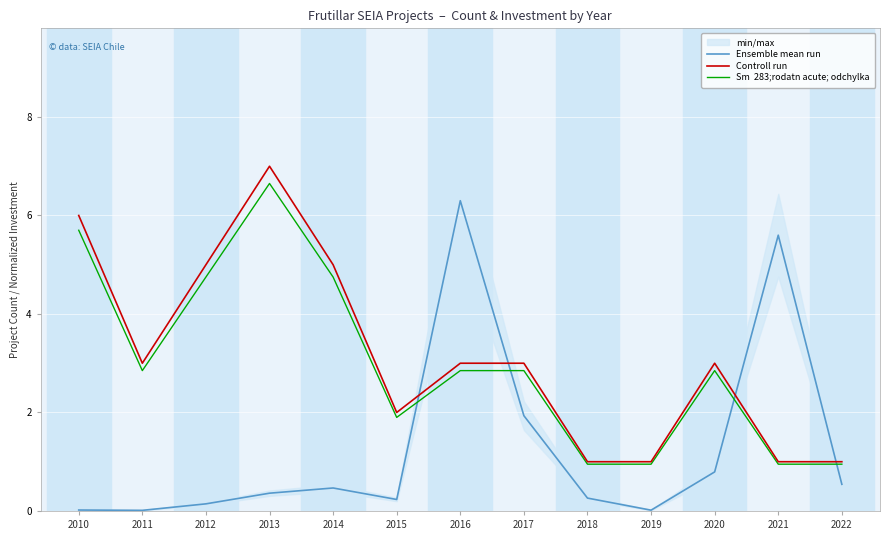

What is the spread (max minus min) of values at 2020?

2.2